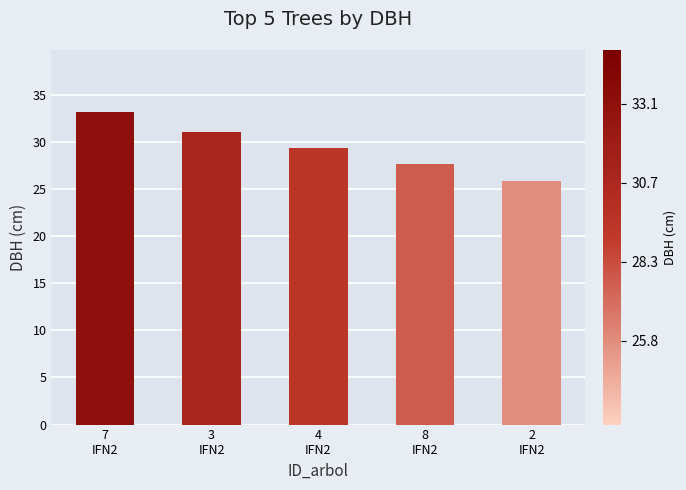

List the labels in order of value, largest first.

7
IFN2, 3
IFN2, 4
IFN2, 8
IFN2, 2
IFN2